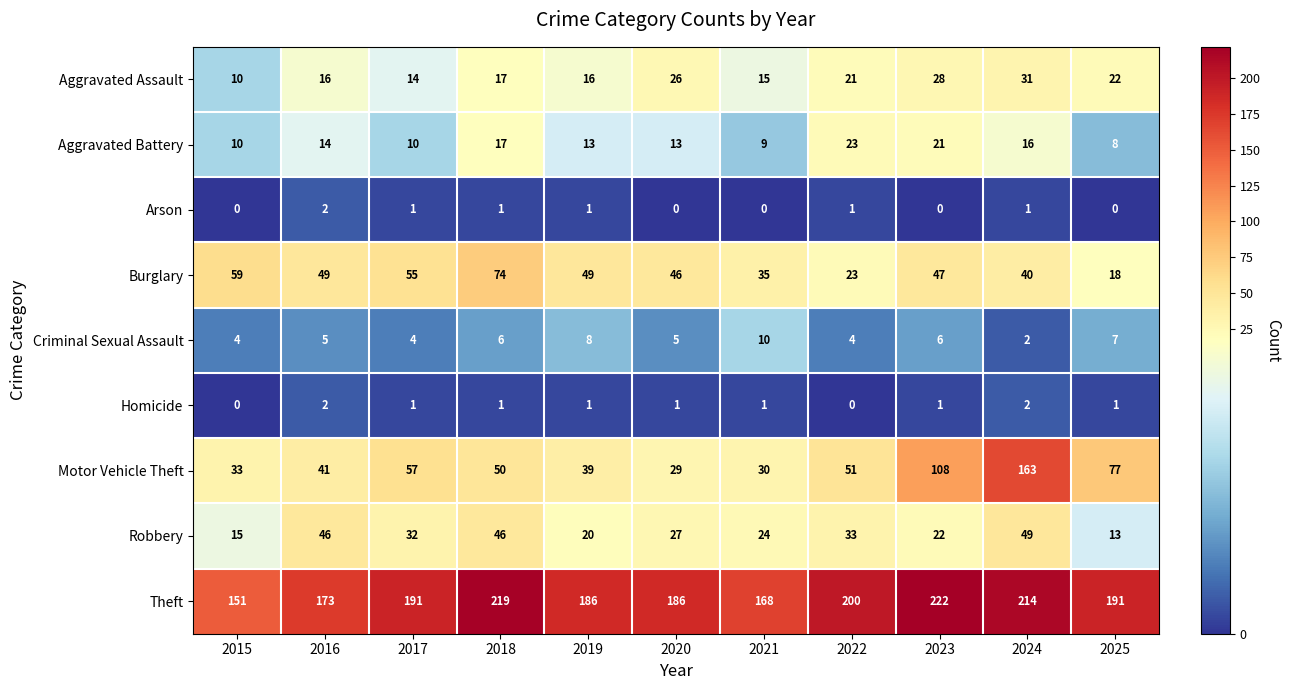

Count the number of data series in this chart.

9